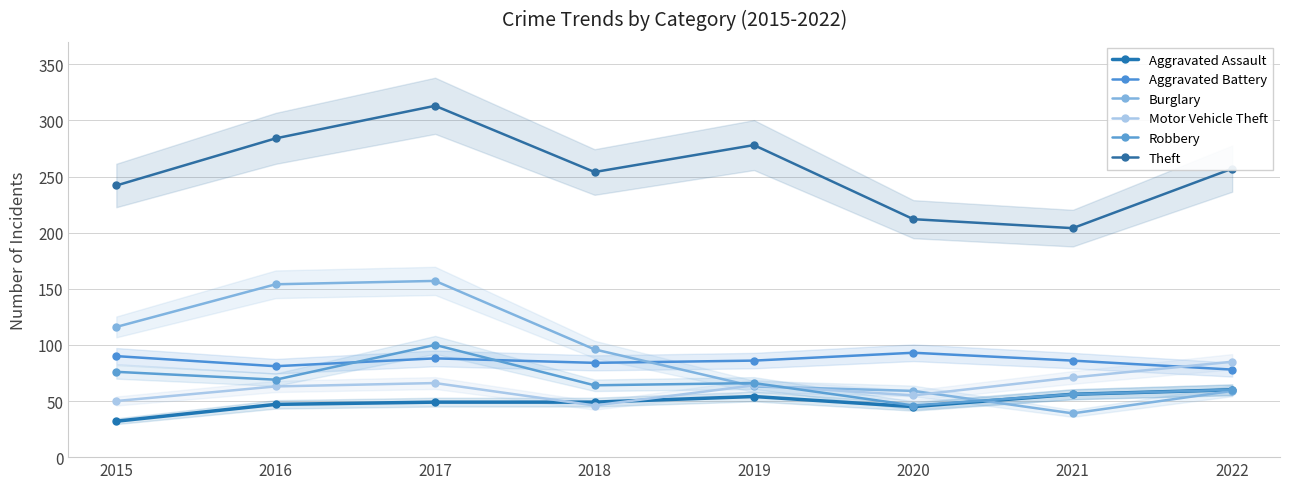

Where does the Aggravated Assault series first go above 49?

2019